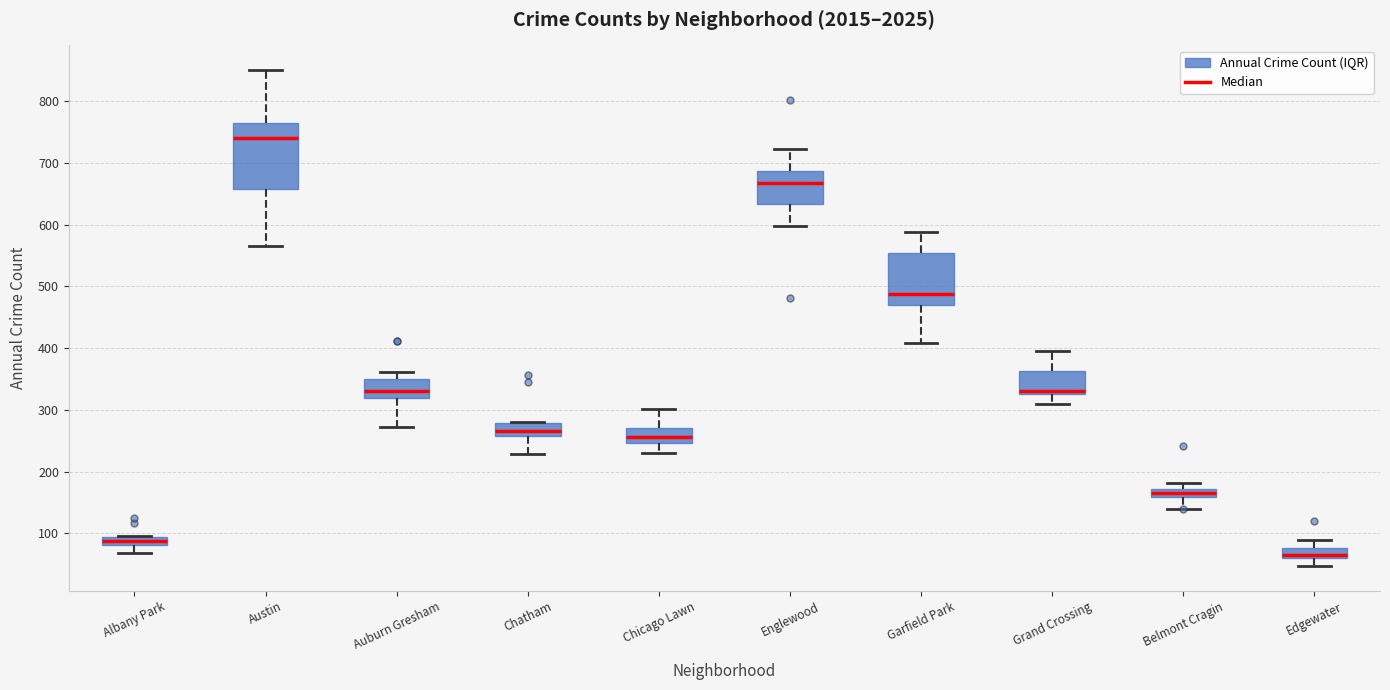

Where is the lower edge of the box for Chicago Lawn on the y-axis? The values are not printed on the chart, so give them approximately, as read against the axis.

250